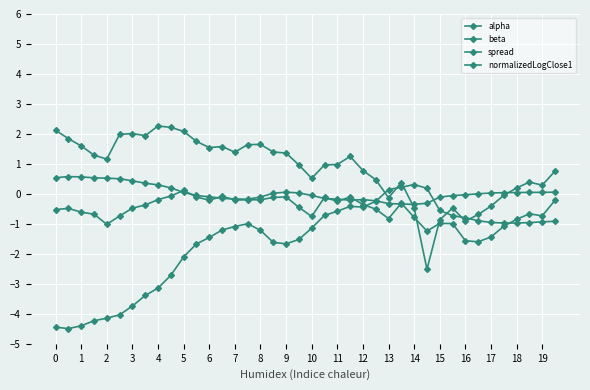

Reading left to right, transcribe all the data shown in this chart.

alpha: 0.5	0.6	0.6	0.5	0.5	0.5	0.4	0.4	0.3	0.2	0.0	-0.1	-0.1	-0.1	-0.2	-0.2	-0.1	0.0	0.1	0.0	-0.1	-0.2	-0.2	-0.2	-0.2	-0.2	-0.3	-0.3	-0.4	-0.3	-0.1	-0.1	-0.0	0.0	0.0	0.0	0.0	0.1	0.1	0.1
beta: -4.4	-4.5	-4.4	-4.2	-4.1	-4.0	-3.7	-3.4	-3.1	-2.7	-2.1	-1.7	-1.5	-1.2	-1.1	-1.0	-1.2	-1.6	-1.7	-1.5	-1.1	-0.7	-0.6	-0.4	-0.4	-0.2	0.1	0.2	0.3	0.2	-0.6	-0.7	-0.8	-0.9	-1.0	-1.0	-1.0	-1.0	-0.9	-0.9
spread: 2.1	1.8	1.6	1.3	1.2	2.0	2.0	1.9	2.3	2.2	2.1	1.8	1.5	1.6	1.4	1.6	1.6	1.4	1.4	1.0	0.5	1.0	1.0	1.2	0.8	0.5	-0.1	0.4	-0.5	-2.5	-0.9	-0.5	-0.9	-0.7	-0.4	-0.0	0.2	0.4	0.3	0.8
normalizedLogClose1: -0.5	-0.5	-0.6	-0.7	-1.0	-0.7	-0.5	-0.4	-0.2	-0.1	0.1	-0.1	-0.2	-0.1	-0.2	-0.2	-0.2	-0.1	-0.1	-0.4	-0.8	-0.1	-0.2	-0.1	-0.4	-0.5	-0.8	-0.3	-0.8	-1.2	-1.0	-1.0	-1.6	-1.6	-1.4	-1.1	-0.8	-0.7	-0.7	-0.2